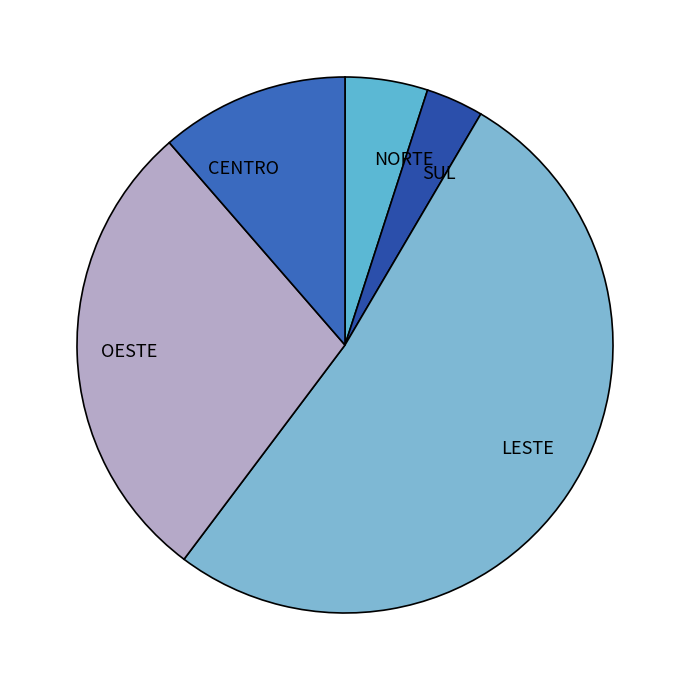

Do SUL and NORTE together represent more than half of the pie?

No